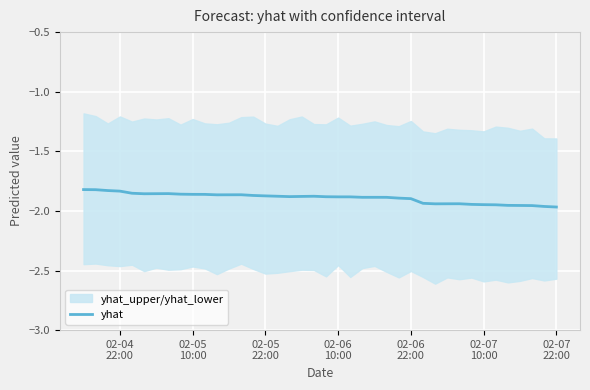

How many interior local peaks (higher than both neighbors) does the data have?

5